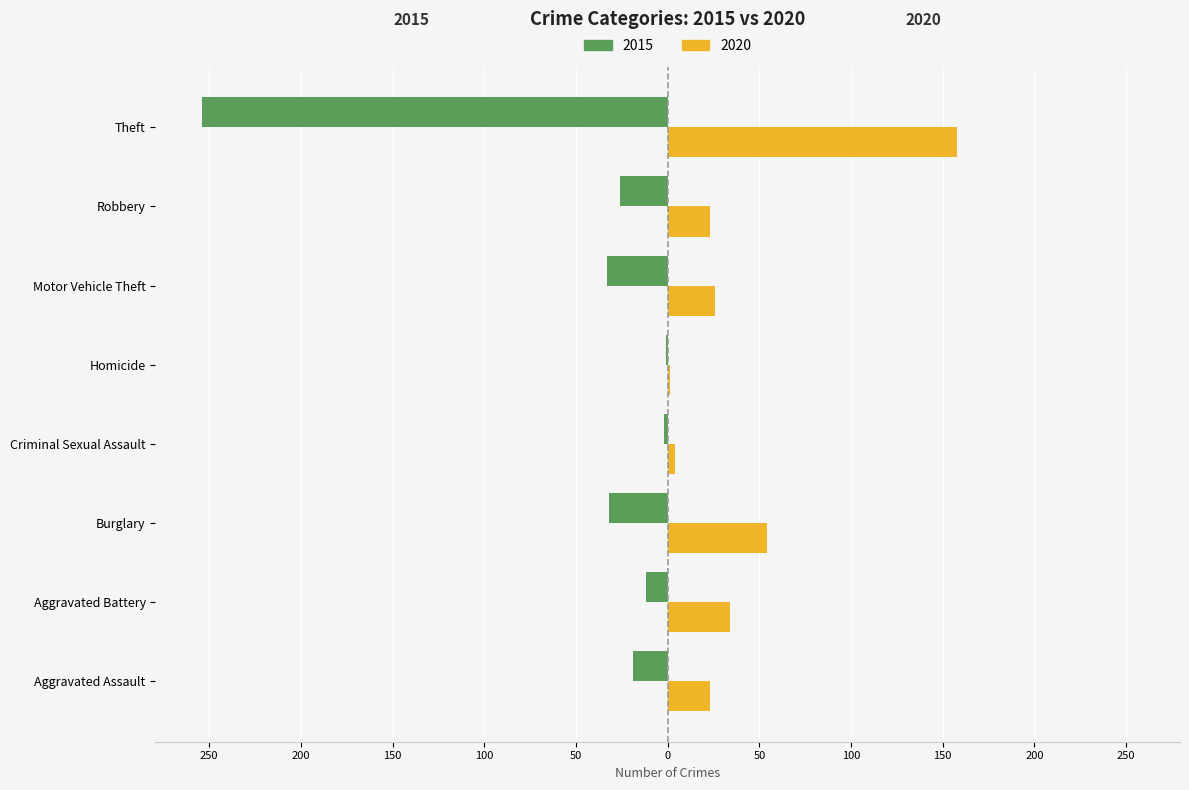

What are all the series names shown in the legend?

2015, 2020